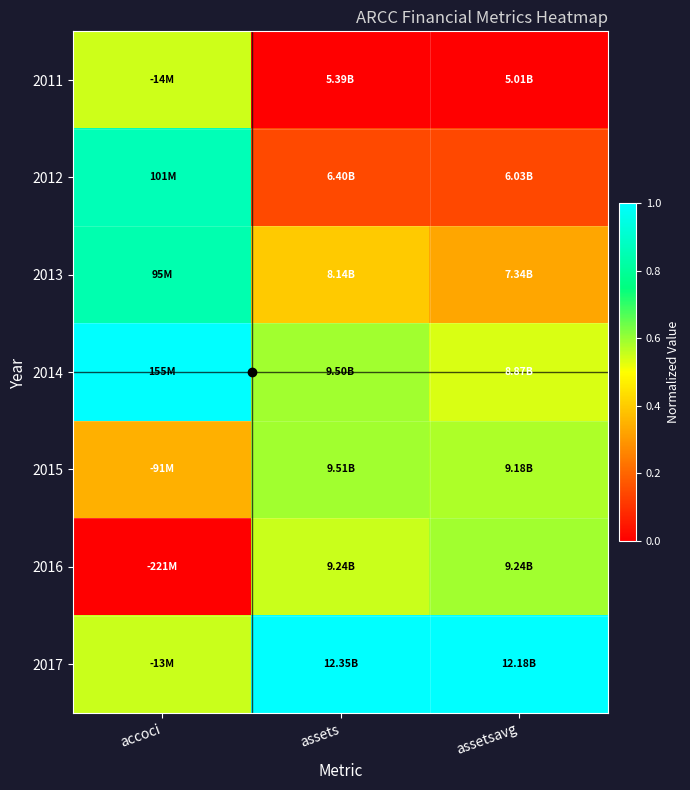

Which has a higher value, assetsavg or assets?

assetsavg